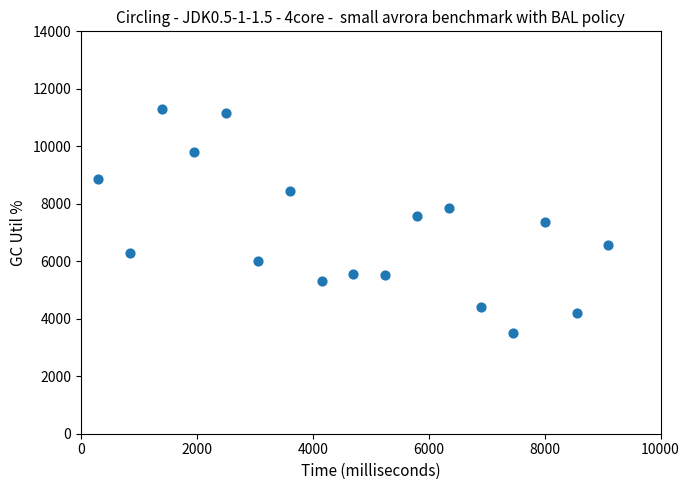

What is the range of Y values (max minus min)?

7797